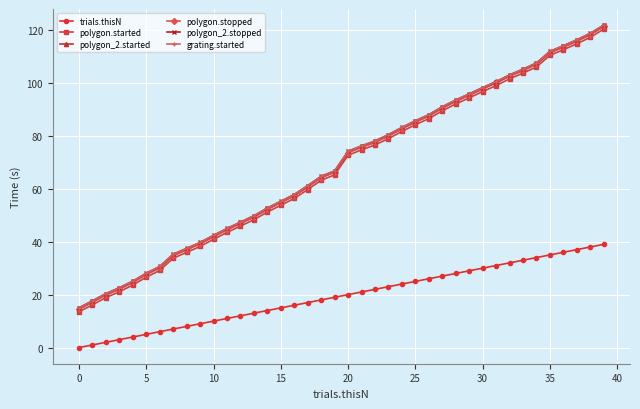

What is the greatest value displayed?

121.8